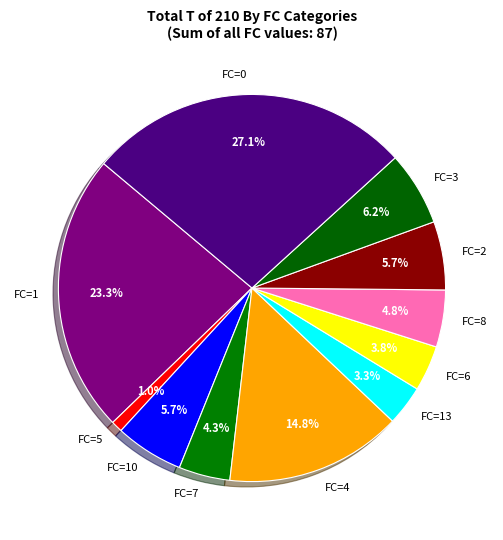

To the nearest percent, what is the average slice percentage?

9%